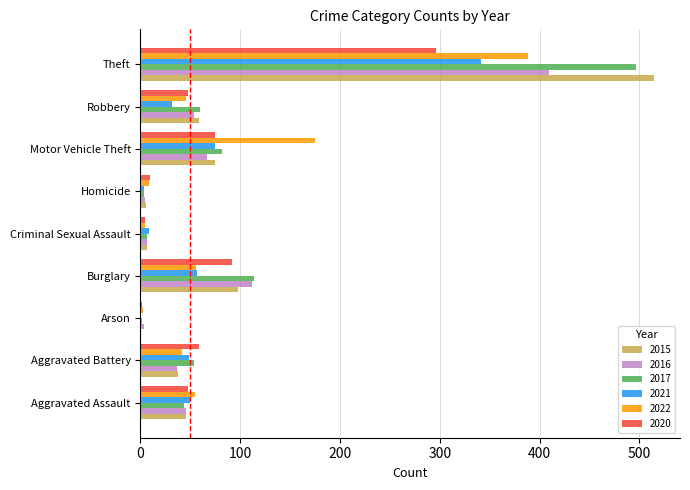

What is the total value across all series at Motor Vehicle Theft?

549